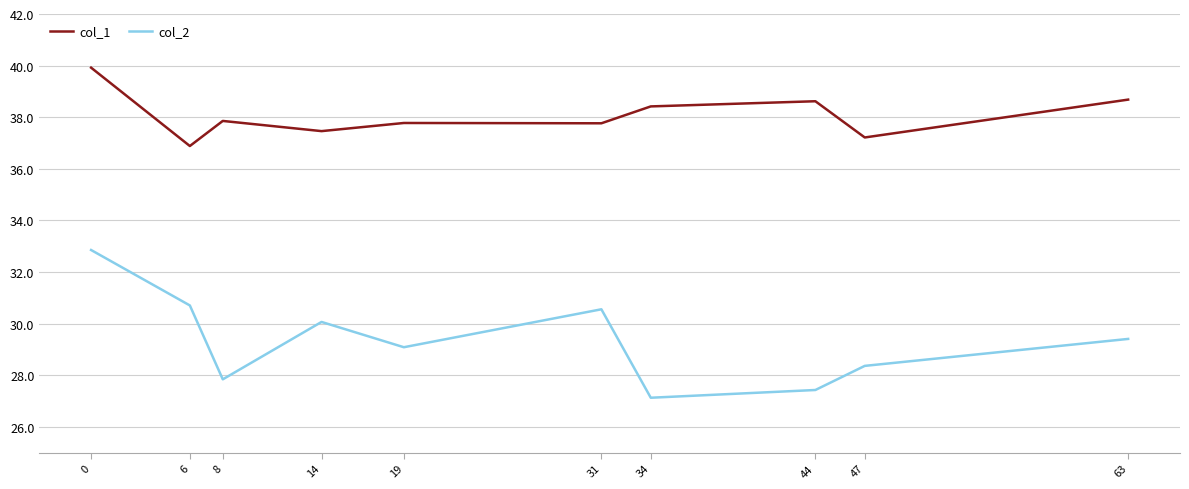

Which series changed the most between 8 and 31?

col_2